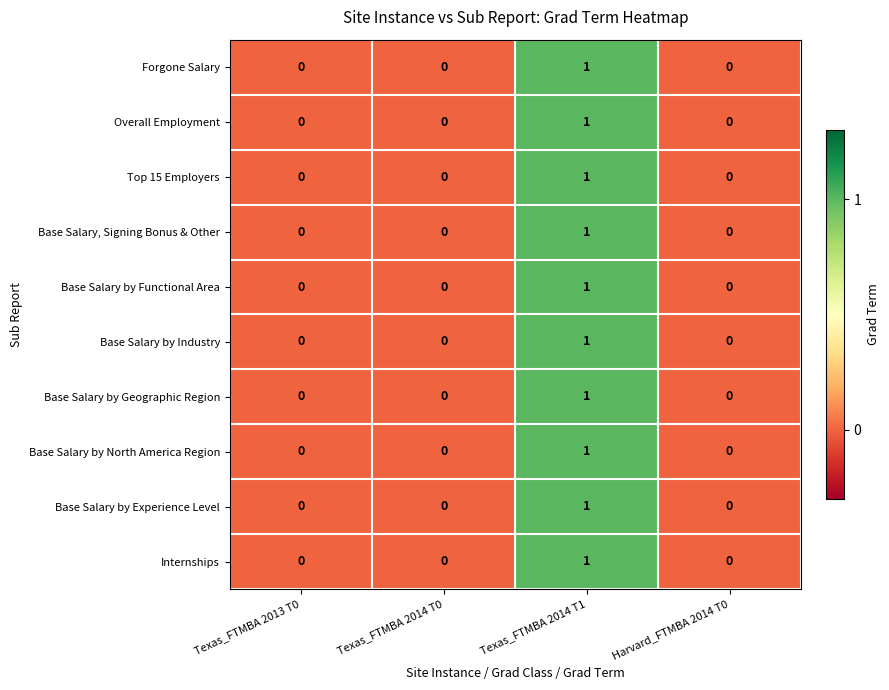

Is it true that Base Salary by Functional Area equals 1 at Texas_FTMBA 2014 T1?

True